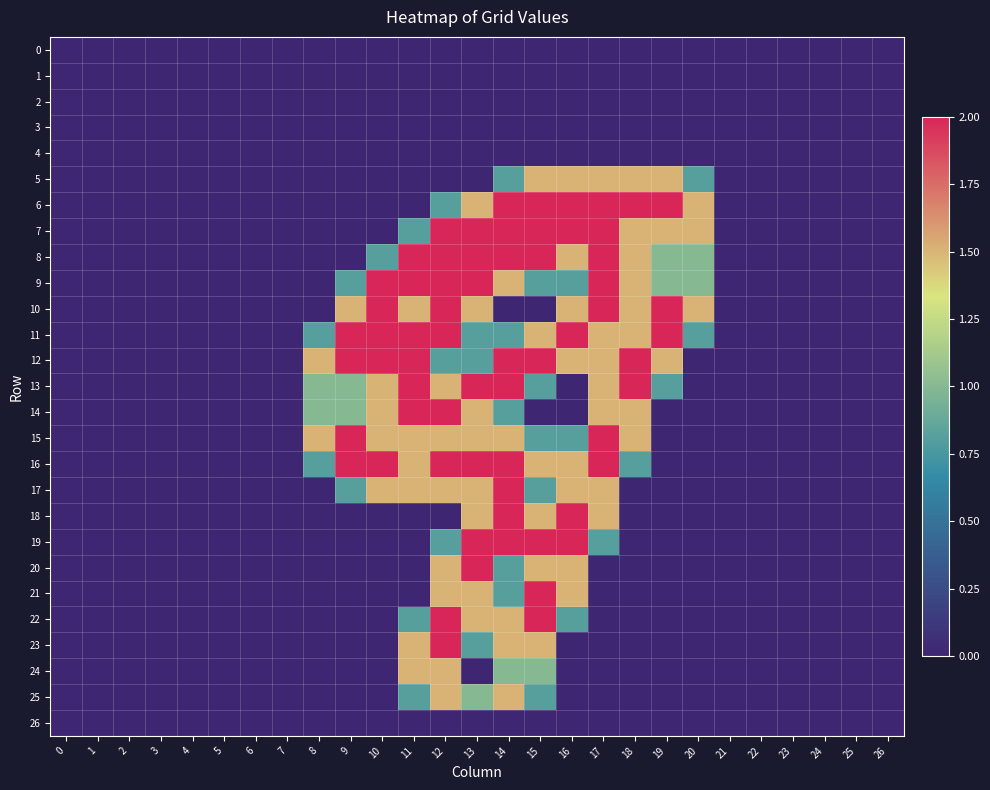

Rank the series by their maximum value, from highest to lowest.

6, 7, 8, 9, 10, 11, 12, 13, 14, 15, 16, 17, 18, 19, 20, 21, 22, 23, 5, 24, 25, 0, 1, 2, 3, 4, 26